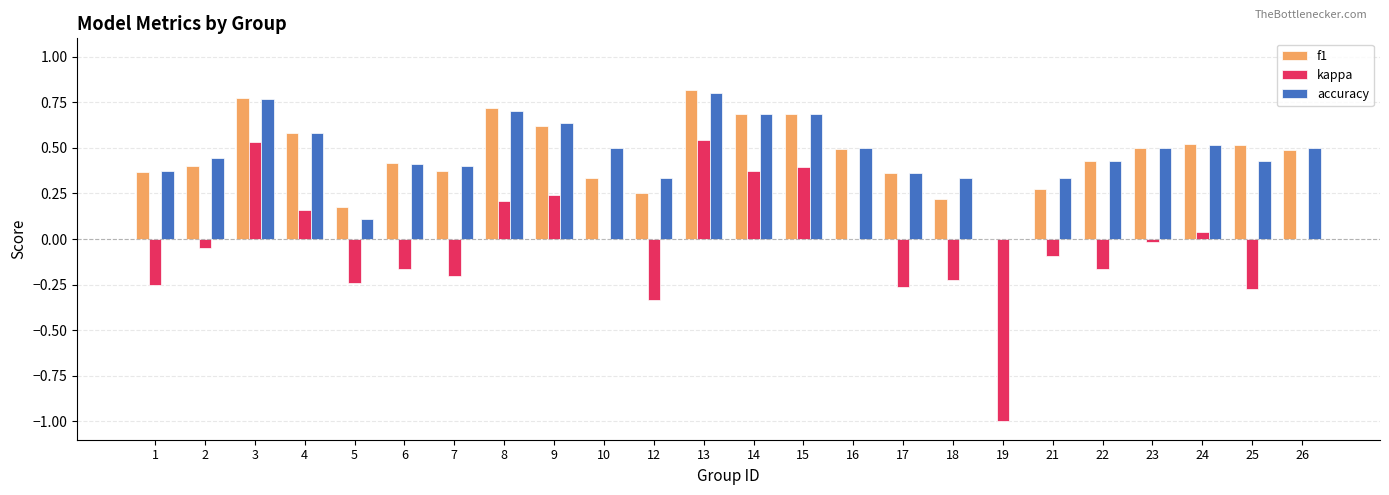

What are all the series names shown in the legend?

f1, kappa, accuracy